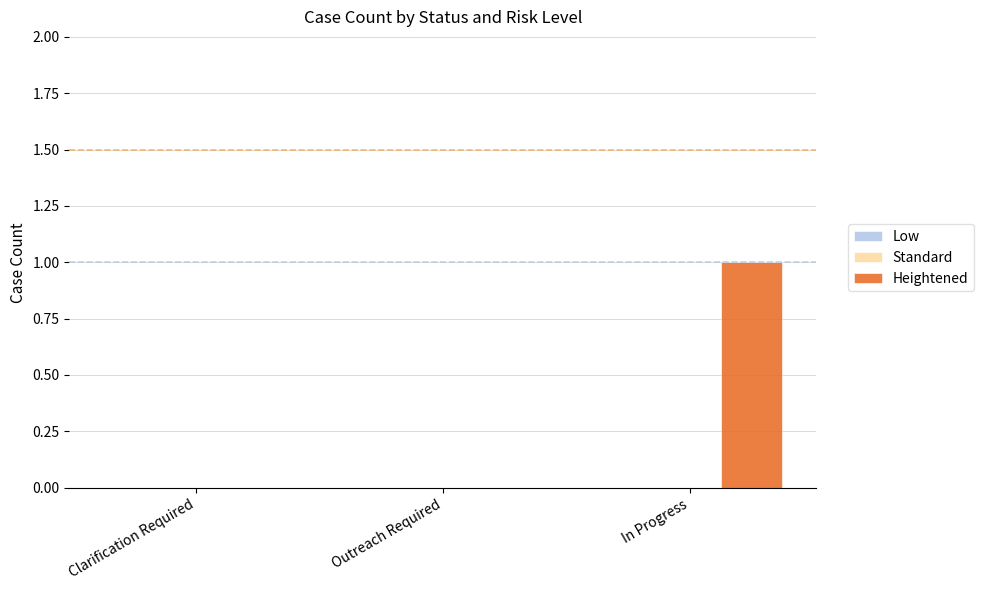

What is the change in value from Clarification Required to In Progress?

+1